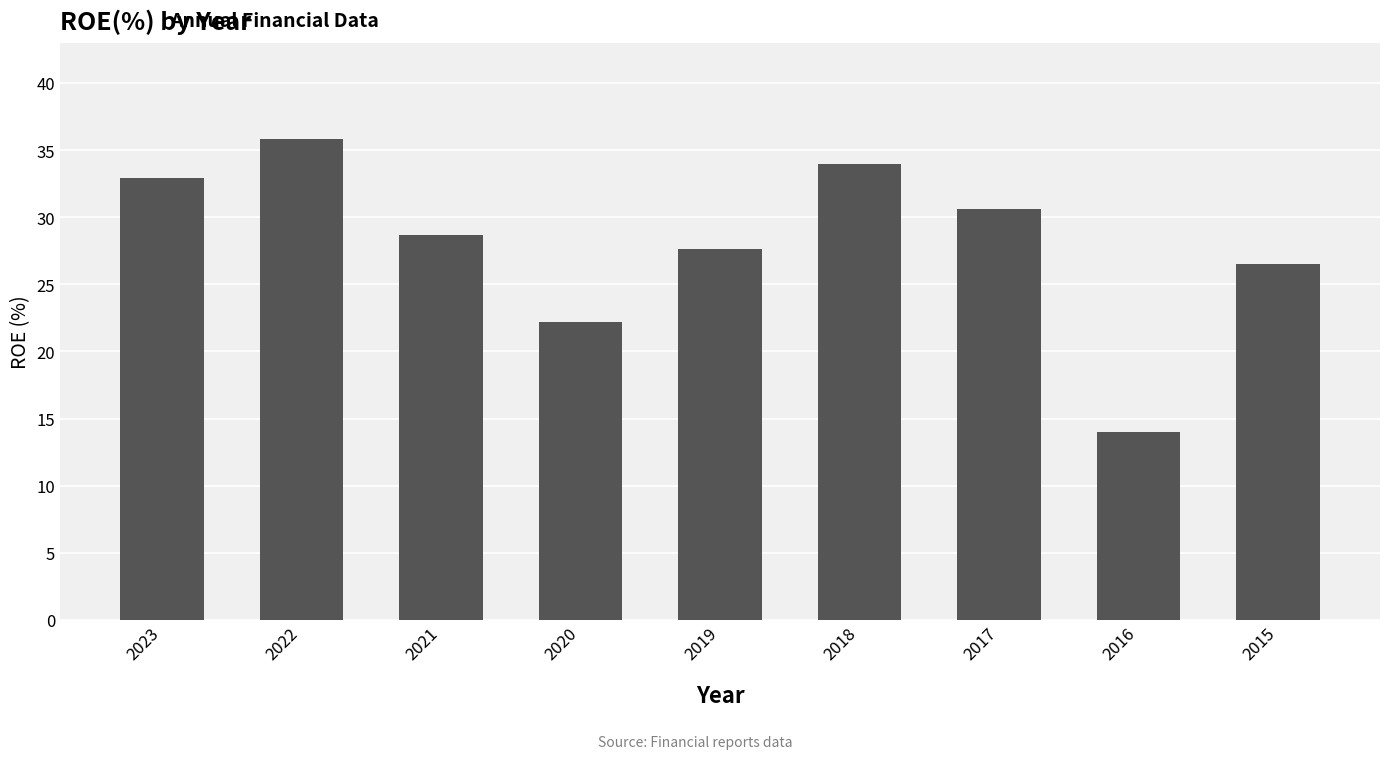

What is the change in value from 2019 to 2017?

+3.0